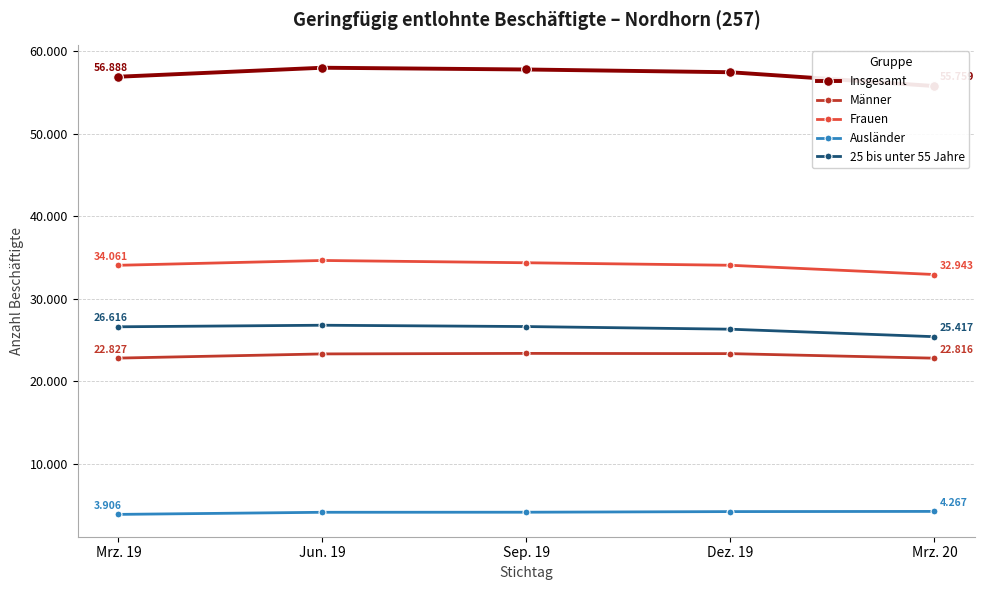

What is the total value across all series at Mrz. 20?

141202